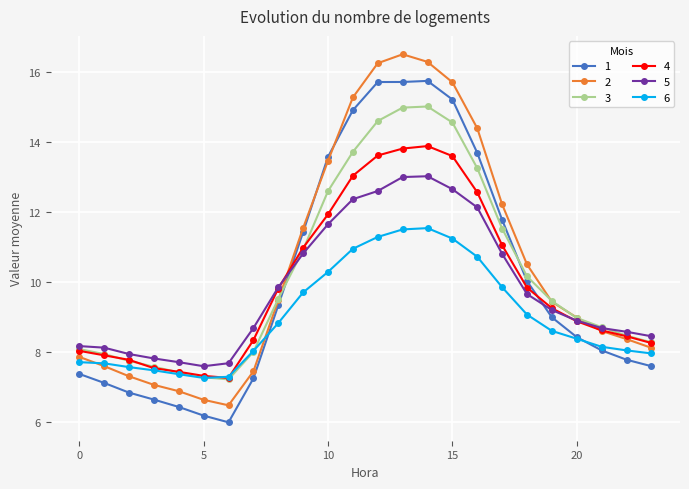

List the series in order of their peak value, highest first.

2, 1, 3, 4, 5, 6